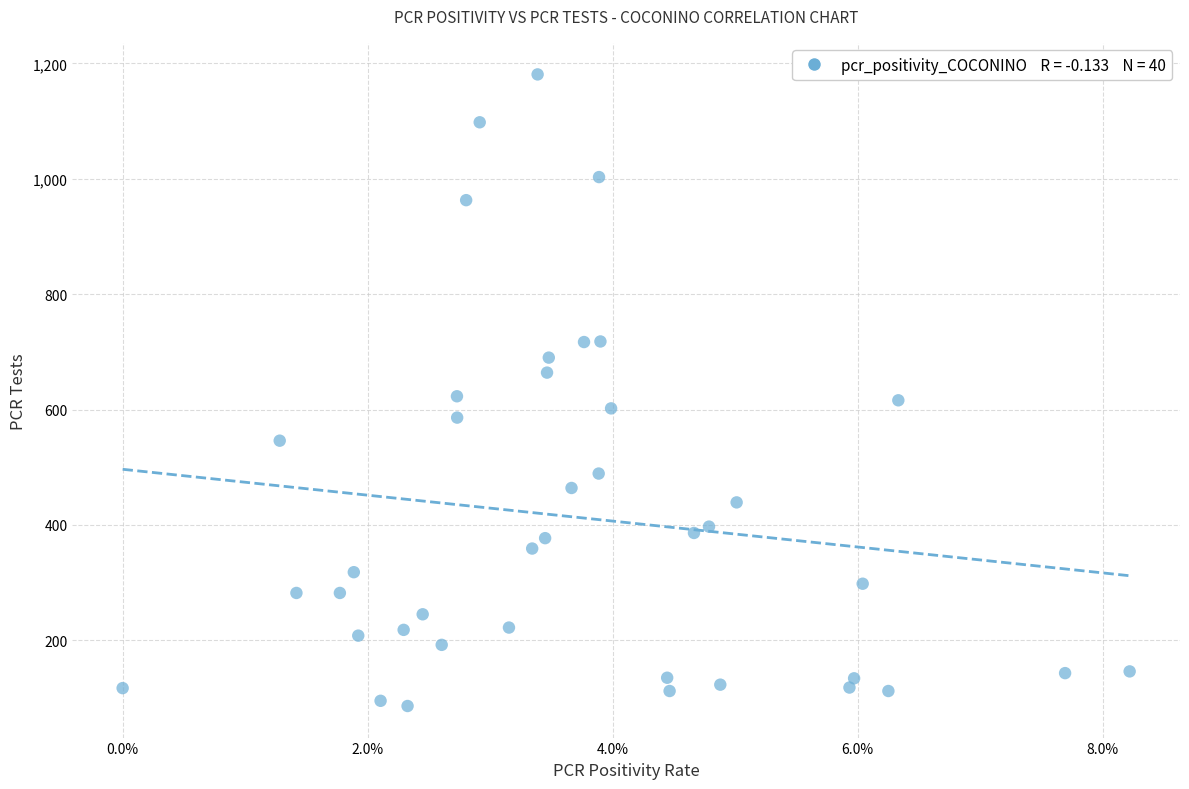

What is the range of Y values (max minus min)?

1095